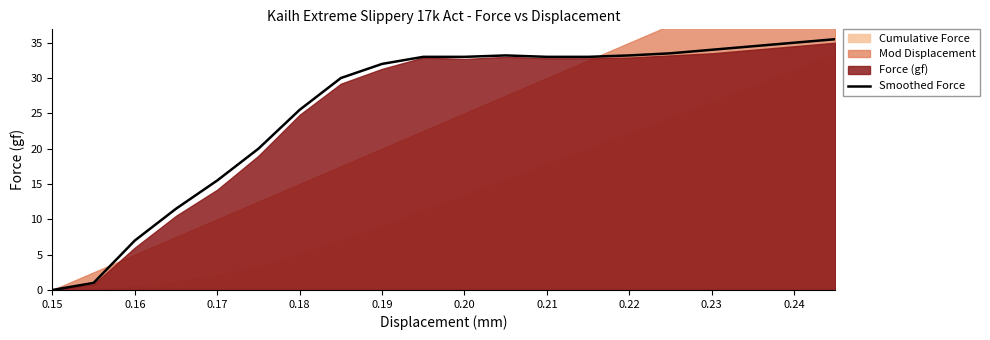

What is the highest value of the Smoothed Force series?

35.5